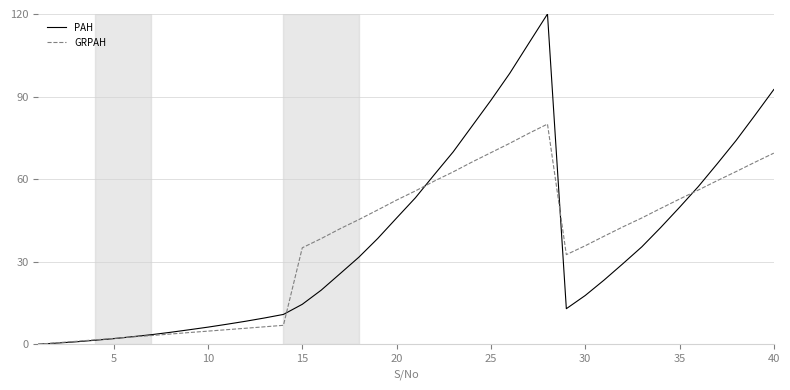

Which series has the largest range (max minus min)?

PAH